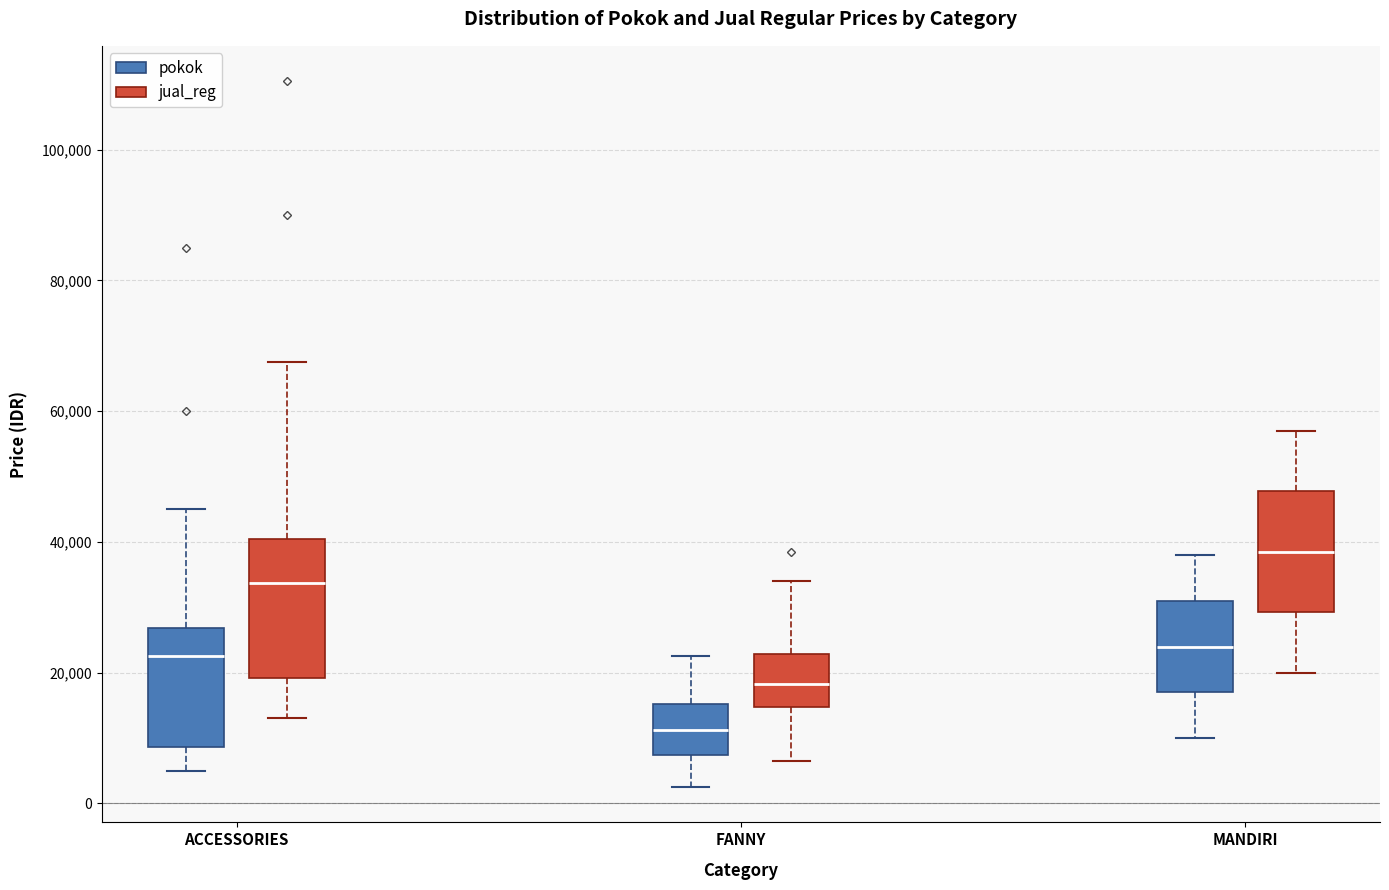

Reading left to right, read every box against the y-axis: the position of its median line, the range the box covers, and the ends of its whiskers. The values are not printed on the chart, so give them approximately, as read against the axis.

ACCESSORIES (pokok): median 22000, box 8000 to 26000, whiskers 6000 to 46000
ACCESSORIES (jual_reg): median 34000, box 20000 to 40000, whiskers 14000 to 68000
FANNY (pokok): median 12000, box 8000 to 16000, whiskers 2000 to 22000
FANNY (jual_reg): median 18000, box 14000 to 22000, whiskers 6000 to 34000
MANDIRI (pokok): median 24000, box 18000 to 32000, whiskers 10000 to 38000
MANDIRI (jual_reg): median 38000, box 30000 to 48000, whiskers 20000 to 58000